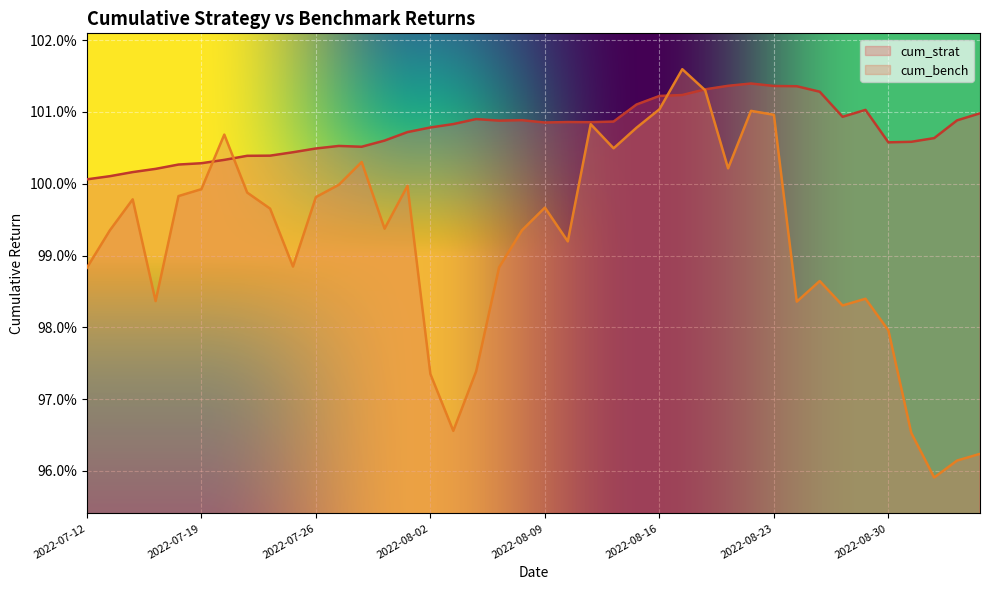

Reading left to right, transcribe all the data shown in this chart.

cum_strat: 2022-07-12=1.0	2022-07-13=1.0	2022-07-14=1.0	2022-07-15=1.0	2022-07-18=1.0	2022-07-19=1.0	2022-07-20=1.0	2022-07-21=1.0	2022-07-22=1.0	2022-07-25=1.0	2022-07-26=1.0	2022-07-27=1.0	2022-07-28=1.0	2022-07-29=1.0	2022-08-01=1.0	2022-08-02=1.0	2022-08-03=1.0	2022-08-04=1.0	2022-08-05=1.0	2022-08-08=1.0	2022-08-09=1.0	2022-08-10=1.0	2022-08-11=1.0	2022-08-12=1.0	2022-08-15=1.0	2022-08-16=1.0	2022-08-17=1.0	2022-08-18=1.0	2022-08-19=1.0	2022-08-22=1.0	2022-08-23=1.0	2022-08-24=1.0	2022-08-25=1.0	2022-08-26=1.0	2022-08-29=1.0	2022-08-30=1.0	2022-08-31=1.0	2022-09-01=1.0	2022-09-02=1.0	2022-09-05=1.0
cum_bench: 2022-07-12=1.0	2022-07-13=1.0	2022-07-14=1.0	2022-07-15=1.0	2022-07-18=1.0	2022-07-19=1.0	2022-07-20=1.0	2022-07-21=1.0	2022-07-22=1.0	2022-07-25=1.0	2022-07-26=1.0	2022-07-27=1.0	2022-07-28=1.0	2022-07-29=1.0	2022-08-01=1.0	2022-08-02=1.0	2022-08-03=1.0	2022-08-04=1.0	2022-08-05=1.0	2022-08-08=1.0	2022-08-09=1.0	2022-08-10=1.0	2022-08-11=1.0	2022-08-12=1.0	2022-08-15=1.0	2022-08-16=1.0	2022-08-17=1.0	2022-08-18=1.0	2022-08-19=1.0	2022-08-22=1.0	2022-08-23=1.0	2022-08-24=1.0	2022-08-25=1.0	2022-08-26=1.0	2022-08-29=1.0	2022-08-30=1.0	2022-08-31=1.0	2022-09-01=1.0	2022-09-02=1.0	2022-09-05=1.0